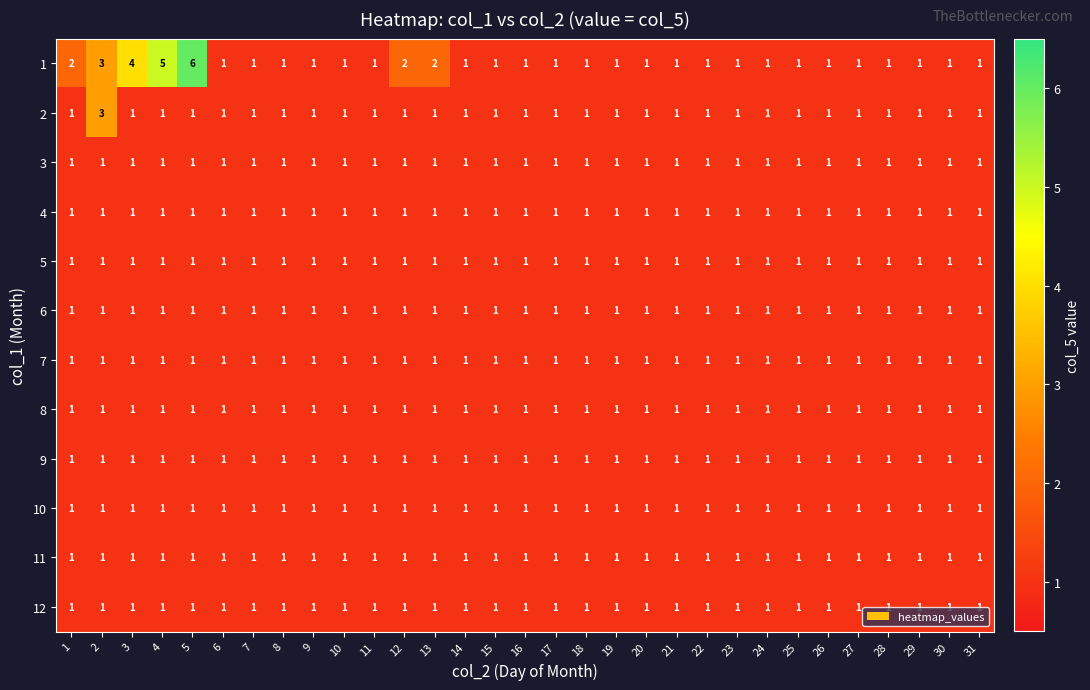

What is the difference between the maximum and minimum values in the 1 series?

5